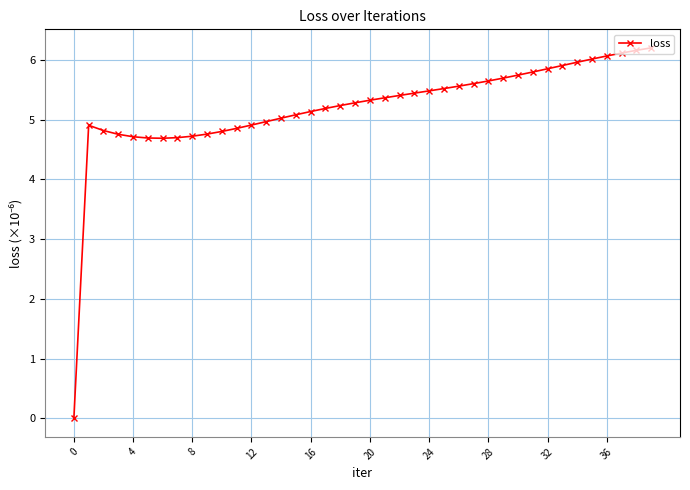

Count the number of data series in this chart.

1